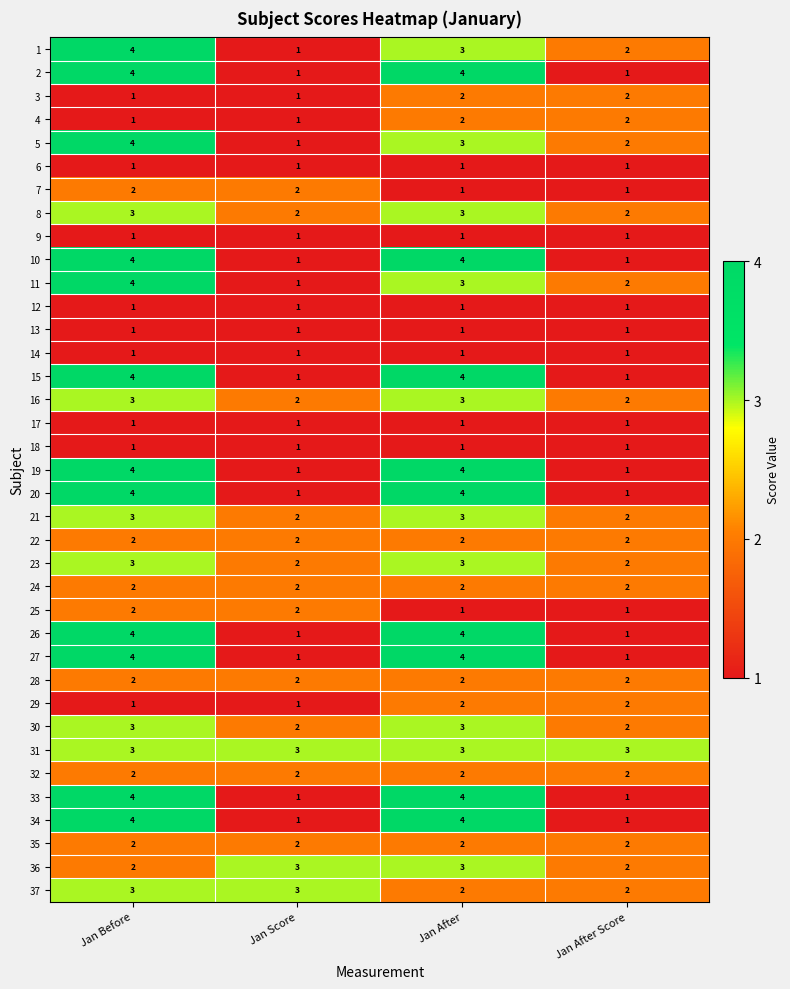

What is the difference between the highest and lowest values at Jan After?

3